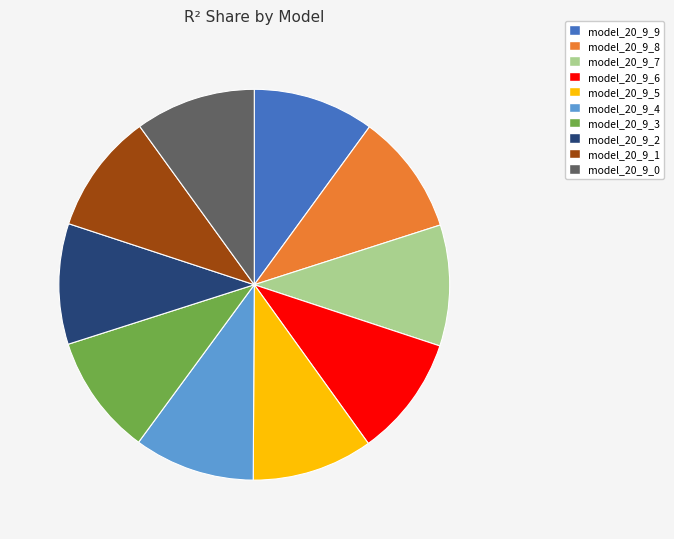

Does any single category account for the majority?

No